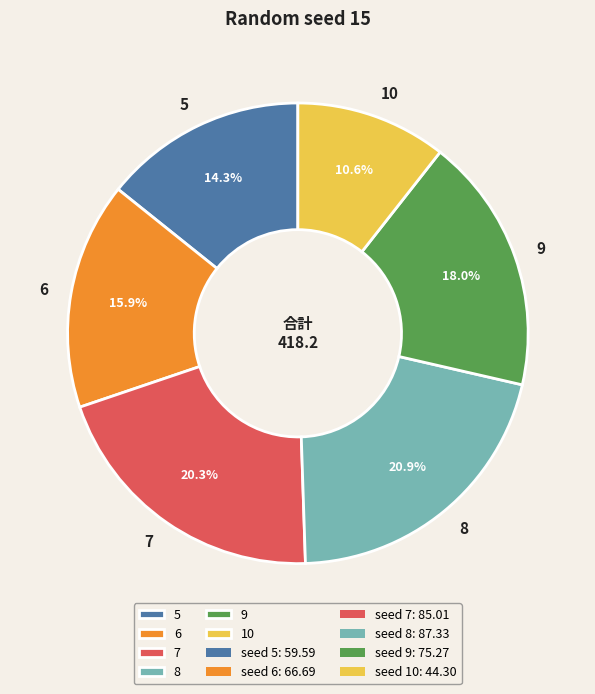

Count the number of slices in the pie.

6